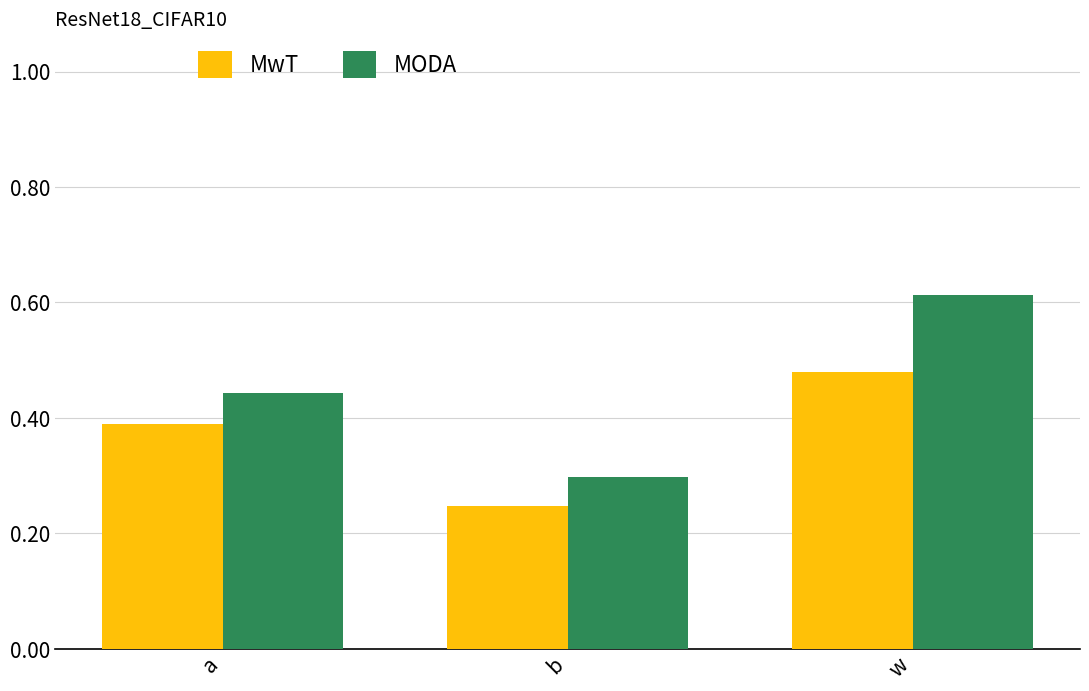

Rank the categories by MODA value from lowest to highest.

b, a, w